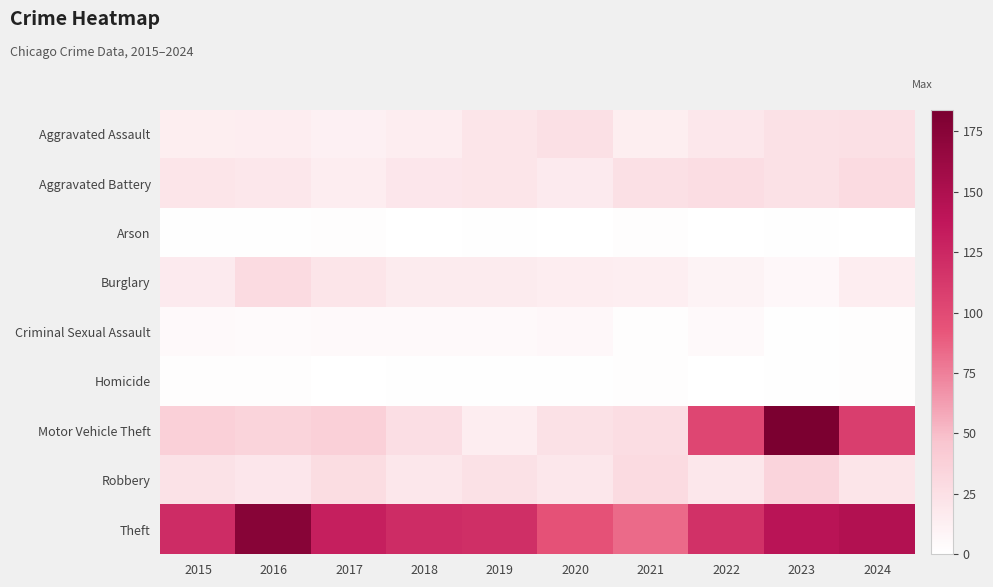

Reading left to right, extract all data points from this chart.

Aggravated Assault: 2015=14	2016=15	2017=12	2018=15	2019=21	2020=25	2021=14	2022=19	2023=24	2024=25
Aggravated Battery: 2015=21	2016=19	2017=15	2018=20	2019=21	2020=17	2021=25	2022=27	2023=24	2024=29
Arson: 2015=1	2016=1	2017=2	2018=0	2019=1	2020=0	2021=2	2022=0	2023=1	2024=0
Burglary: 2015=17	2016=29	2017=21	2018=16	2019=16	2020=15	2021=13	2022=10	2023=6	2024=15
Criminal Sexual Assault: 2015=5	2016=4	2017=5	2018=5	2019=5	2020=6	2021=2	2022=5	2023=1	2024=2
Homicide: 2015=2	2016=2	2017=0	2018=1	2019=1	2020=1	2021=2	2022=0	2023=1	2024=2
Motor Vehicle Theft: 2015=38	2016=35	2017=38	2018=26	2019=15	2020=24	2021=27	2022=103	2023=184	2024=109
Robbery: 2015=23	2016=20	2017=28	2018=19	2019=24	2020=19	2021=29	2022=19	2023=34	2024=21
Theft: 2015=122	2016=175	2017=131	2018=122	2019=120	2020=95	2021=84	2022=118	2023=142	2024=147